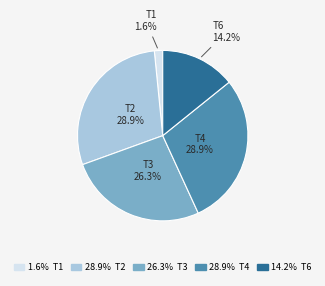

Does any single category account for the majority?

No